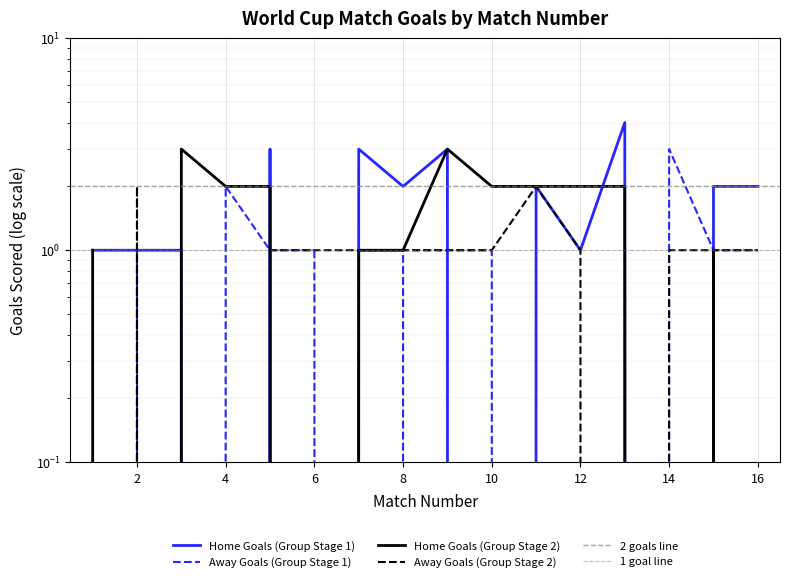

At which label does Away Goals (Group Stage 2) first exceed 1?

2